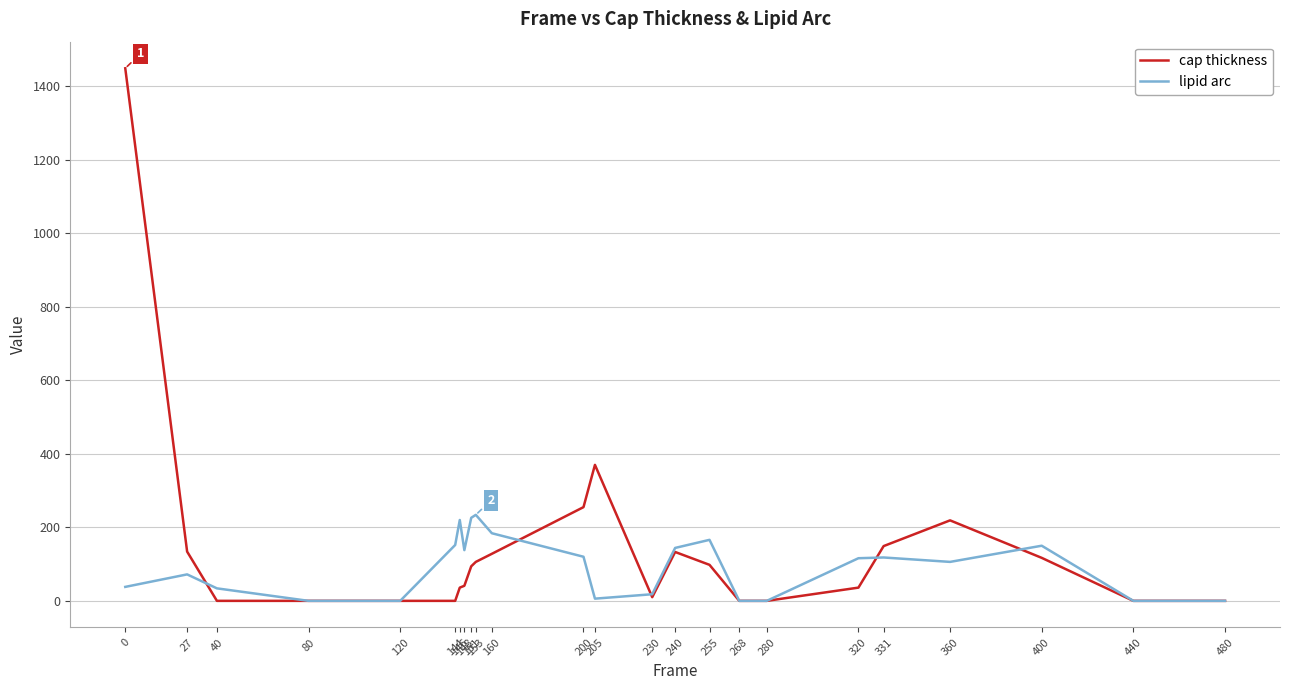

What is the sum of the lipid arc values at 40 and 240?

178